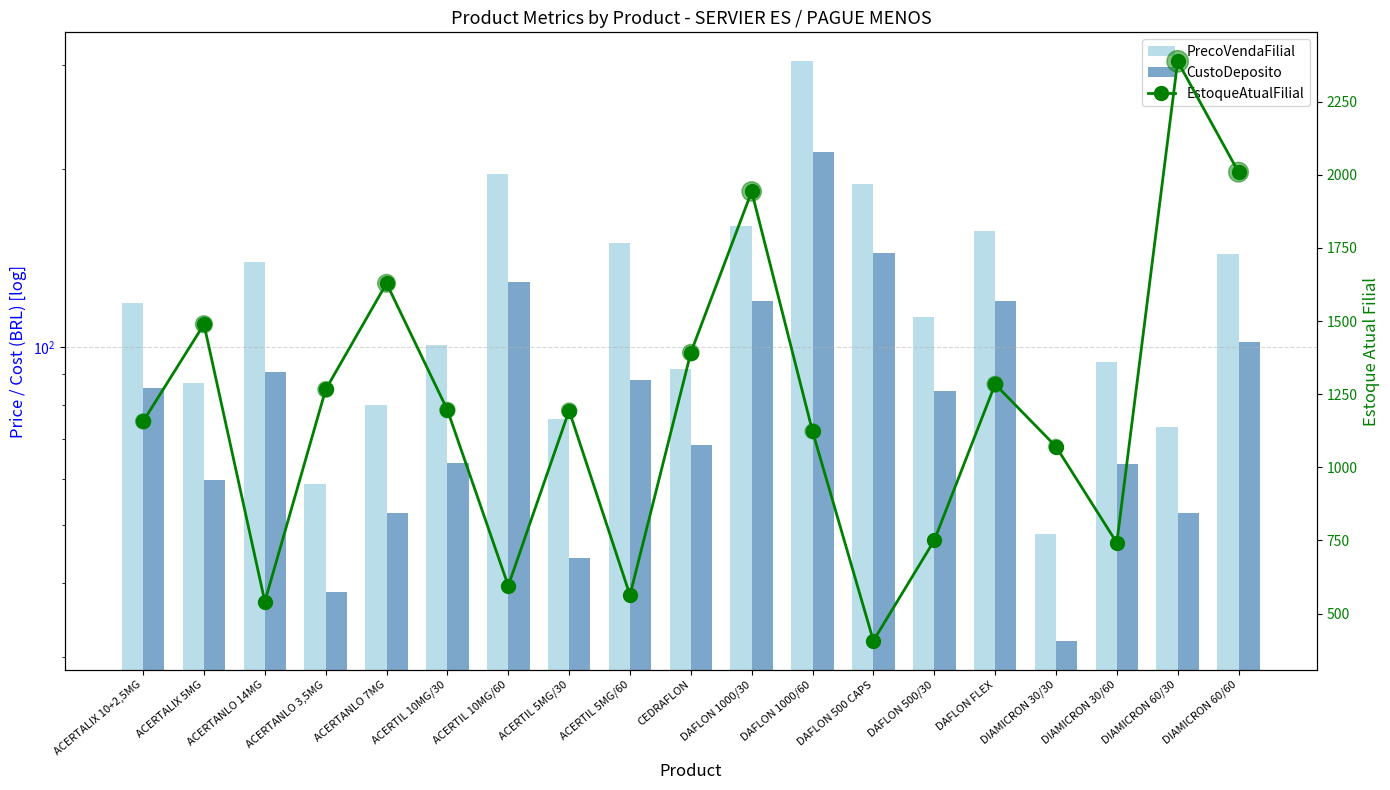

What is the total value across all series at DAFLON 500 CAPS?

740.4